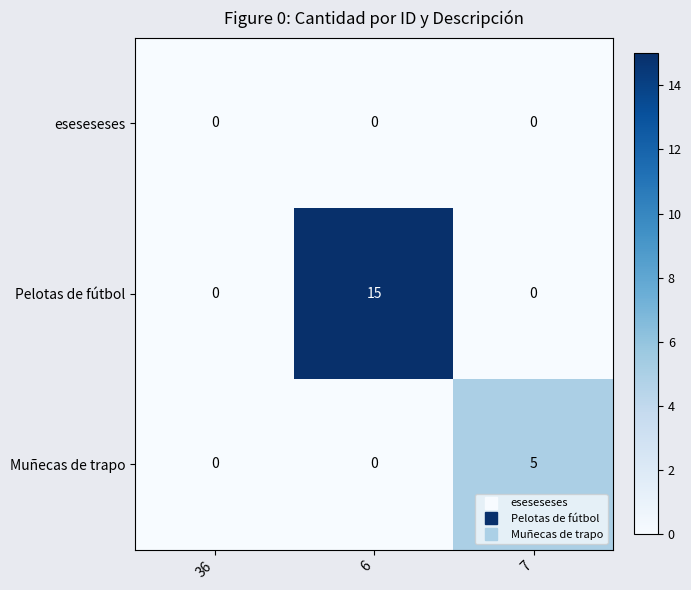

What is the total value across all series at 6?

15